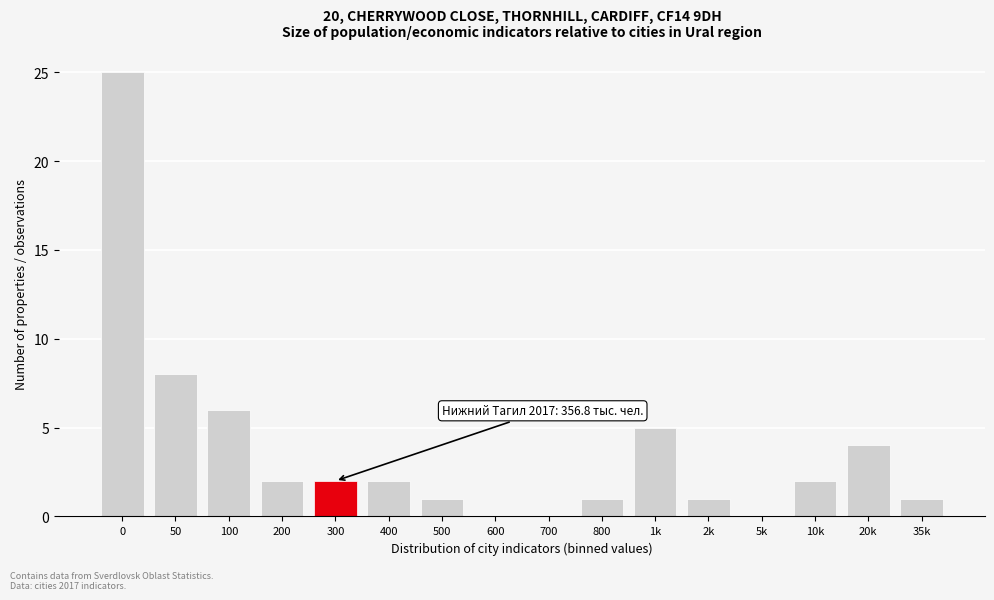

Reading left to right, transcribe all the data shown in this chart.

0=25	50=8	100=6	200=2	300=2	400=2	500=1	600=0	700=0	800=1	1k=5	2k=1	5k=0	10k=2	20k=4	35k=1